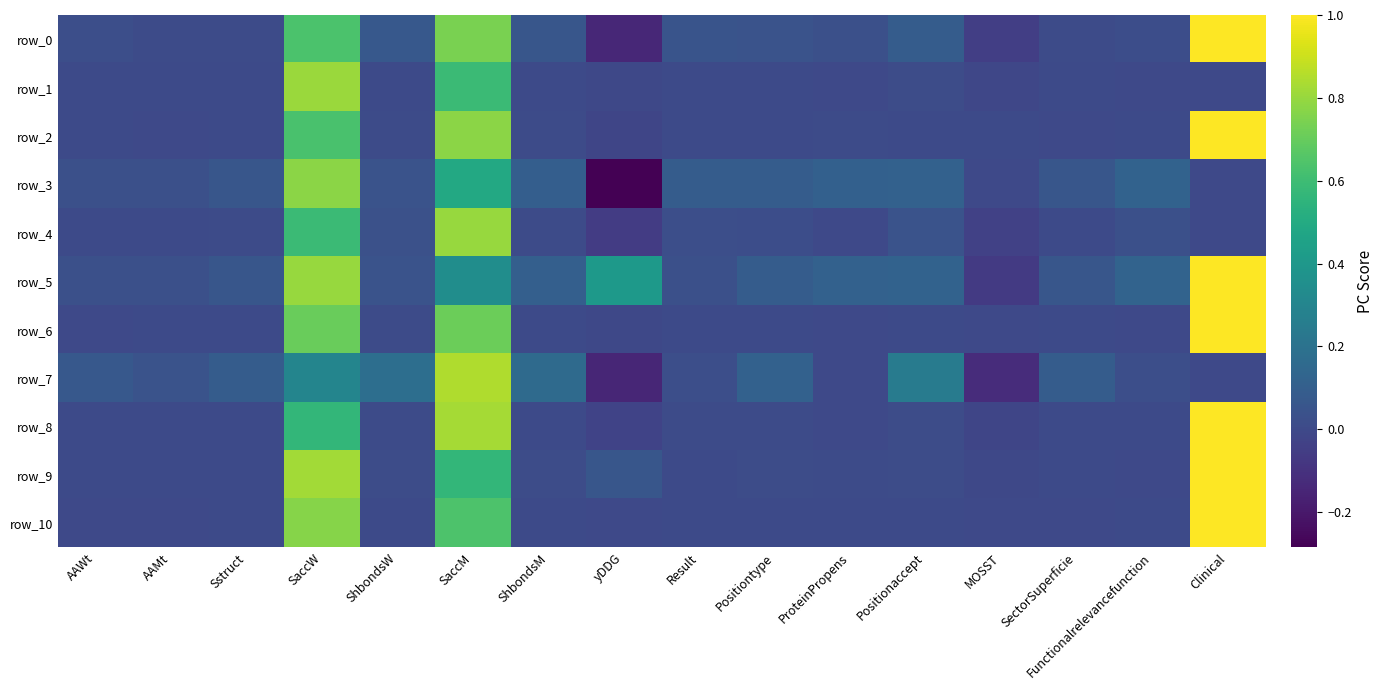

Which series has the largest total across all categories?

row_5